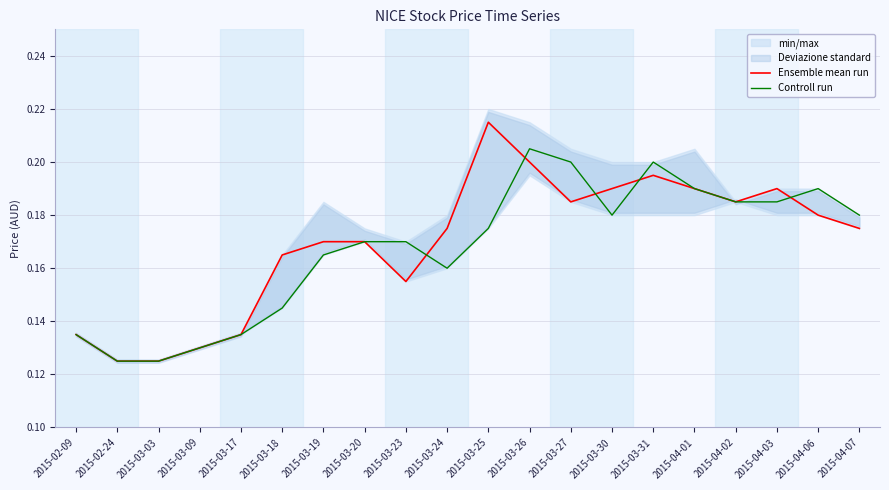

At which label does Controll run reach its peak?

2015-03-26